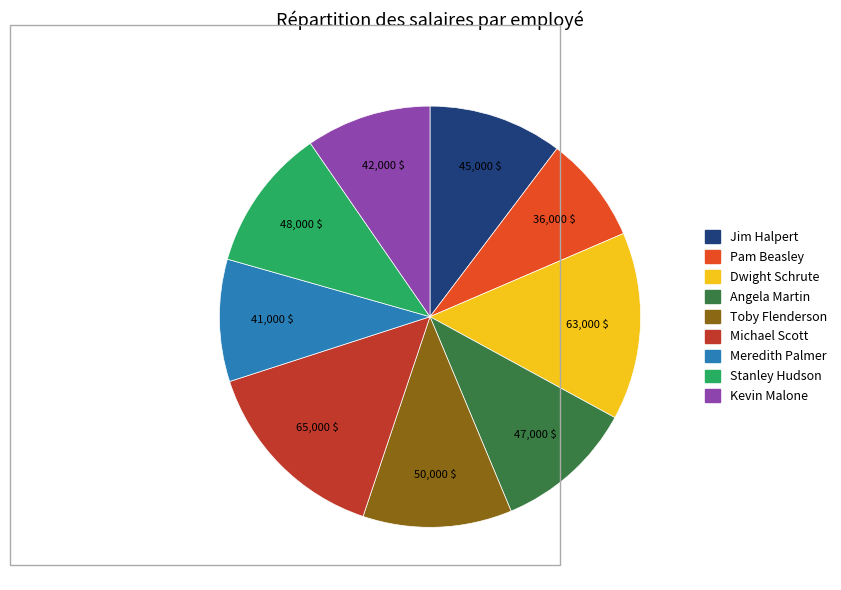

What is the ratio of the value at Pam Beasley to the value at Meredith Palmer?

0.9